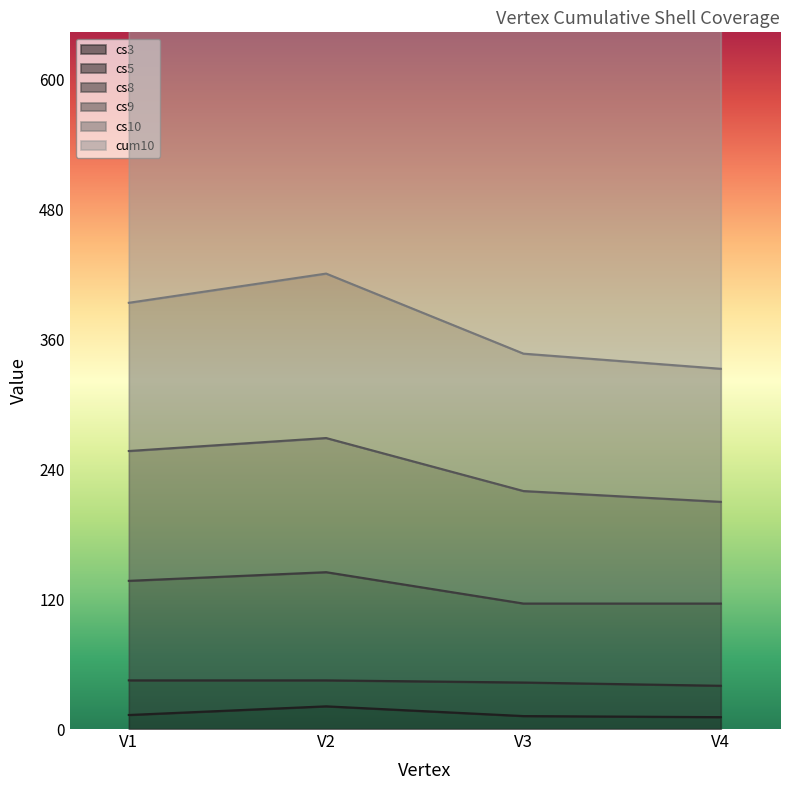

What is the total value across all series at V2?

1416